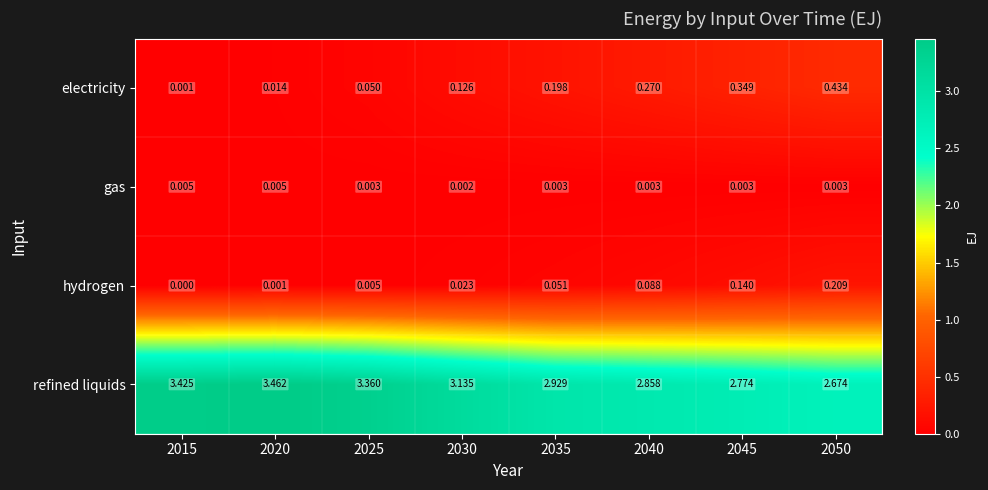

Which series has the largest total across all categories?

refined liquids